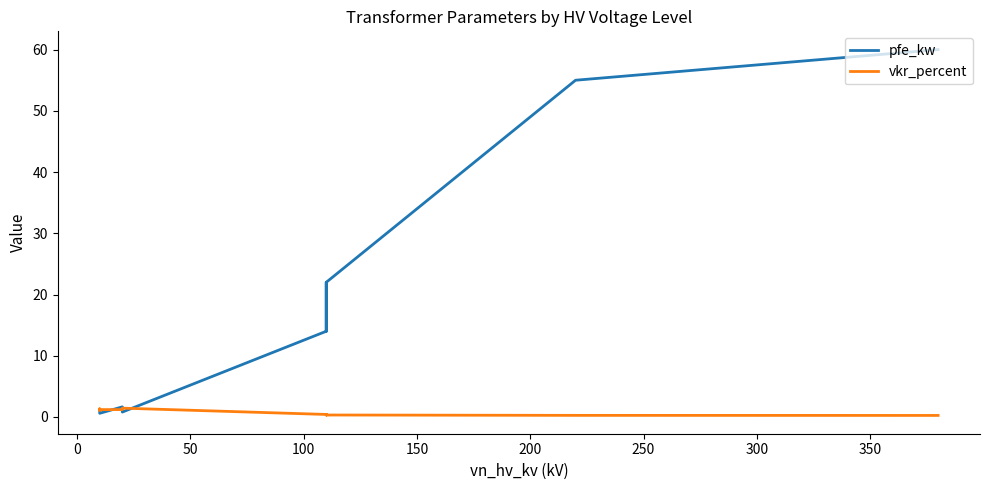

Does the chart have visible grid lines?

No